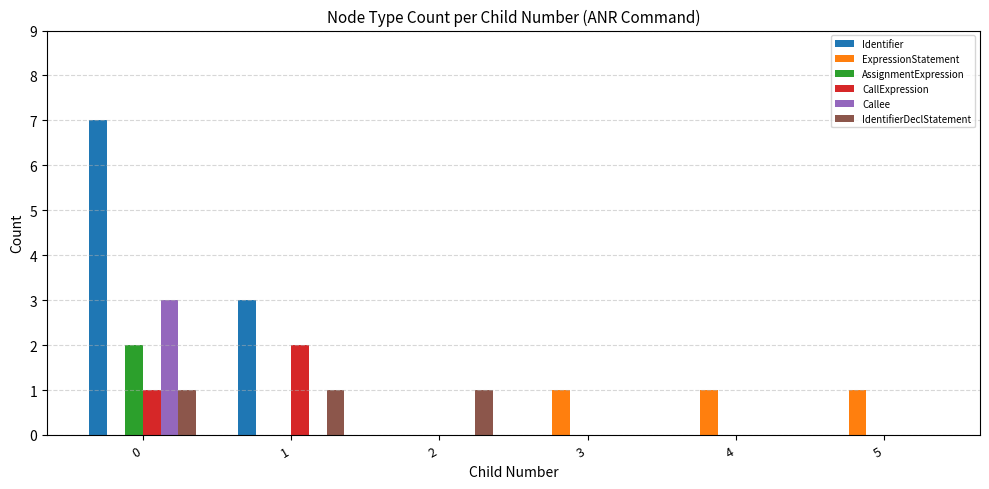

Count the number of data series in this chart.

6